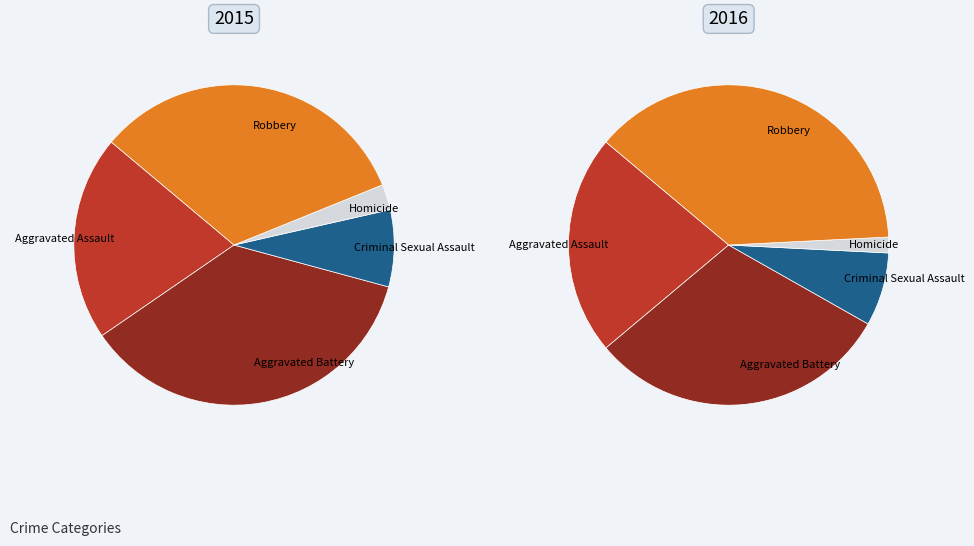

To the nearest percent, what is the combined percentage of Aggravated Assault and Aggravated Battery?

57%